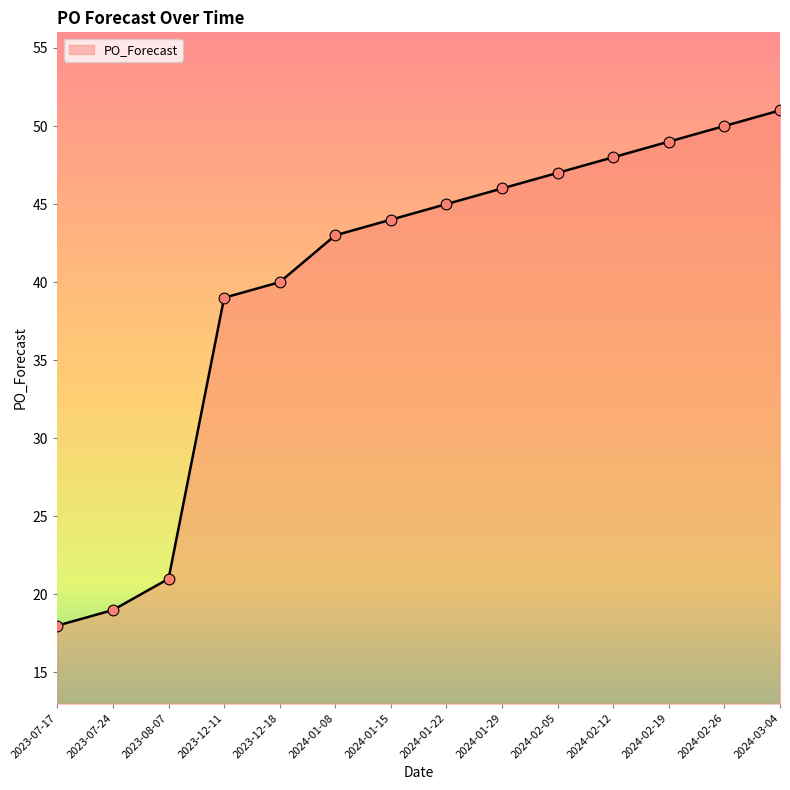

Between 2023-12-11 and 2023-07-17, which is larger?

2023-12-11